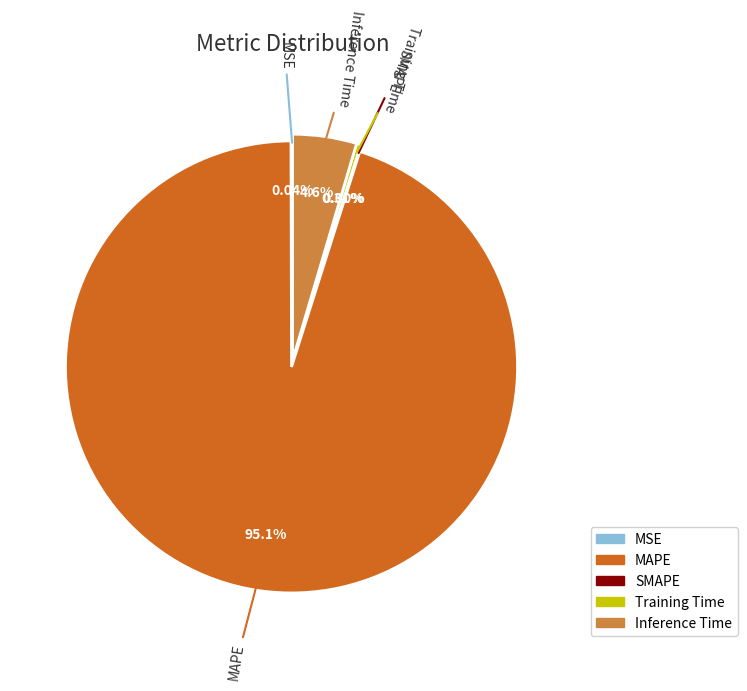

Between MAPE and Inference Time, which is larger?

MAPE